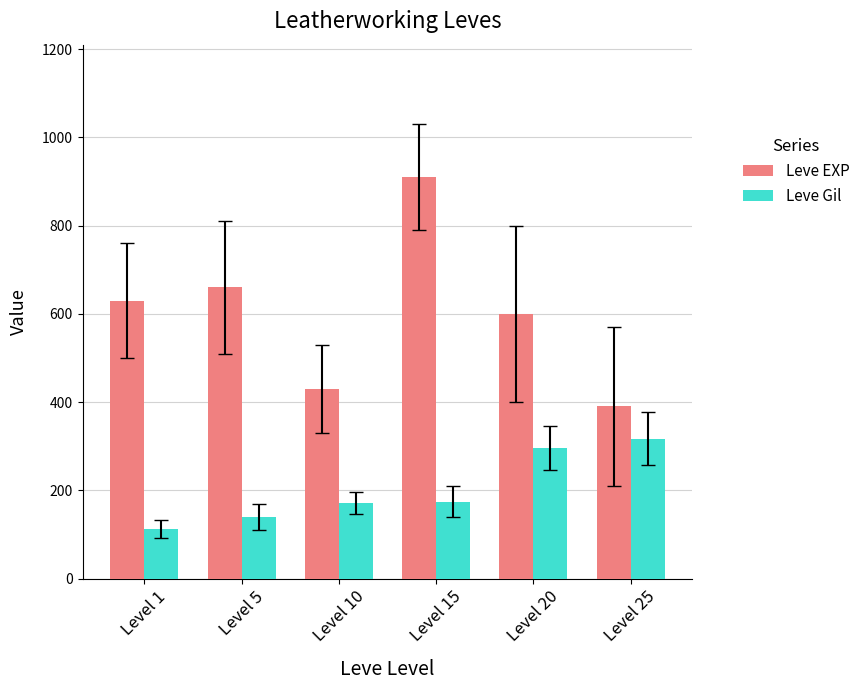

Is it true that Leve Gil equals 112 at Level 1?

True